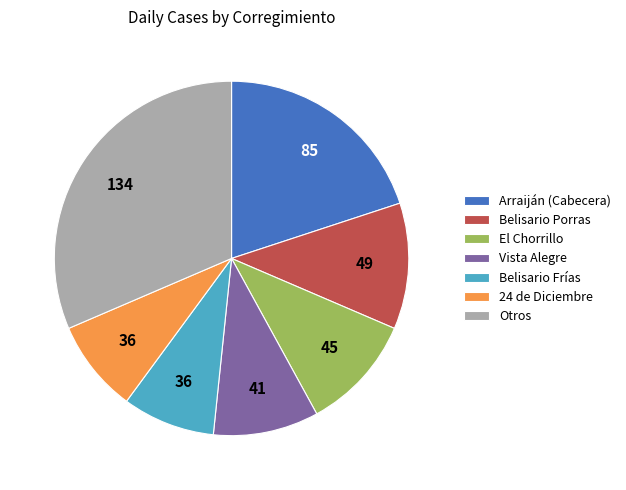

Does 24 de Diciembre account for over 50% of the chart?

No